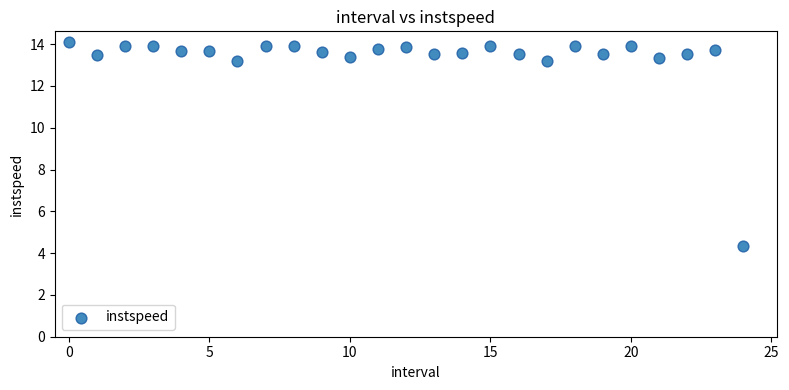

What is the range of Y values (max minus min)?

9.8